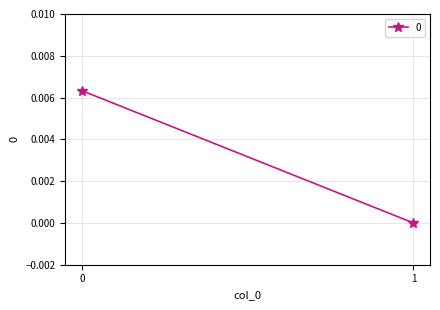

The value at 1 is 0.0. True or false?

False